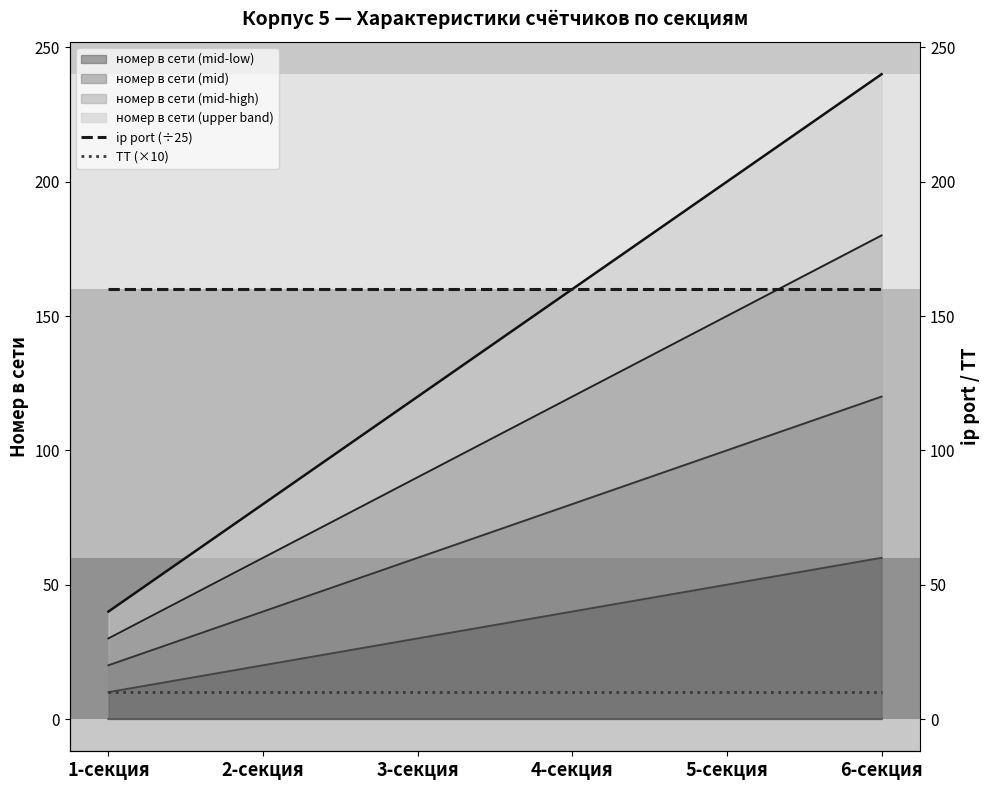

What is the average value of the ip port (÷25) series?

160.0